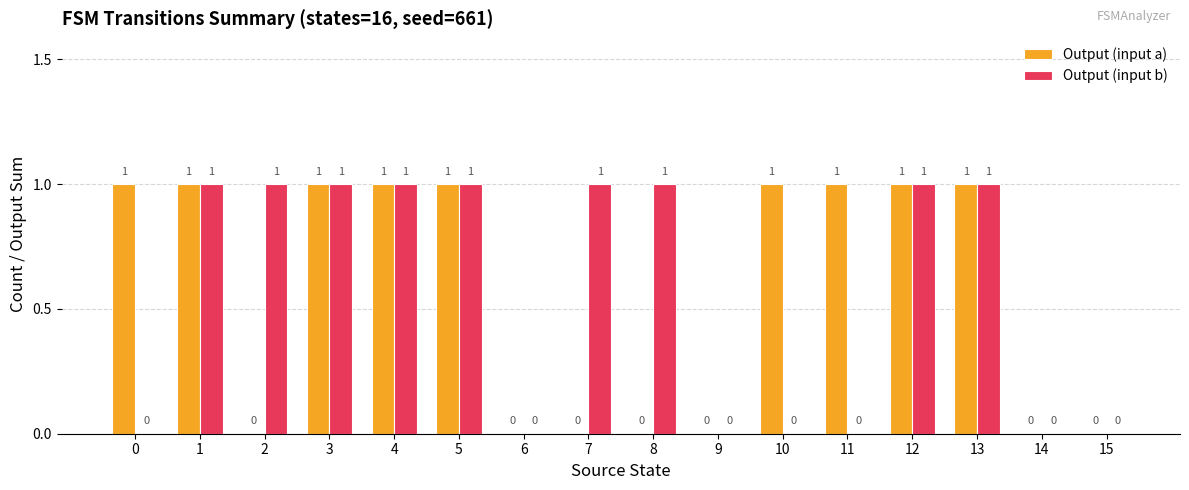

True or false: Output (input b) has a value of 0 at 11.

True